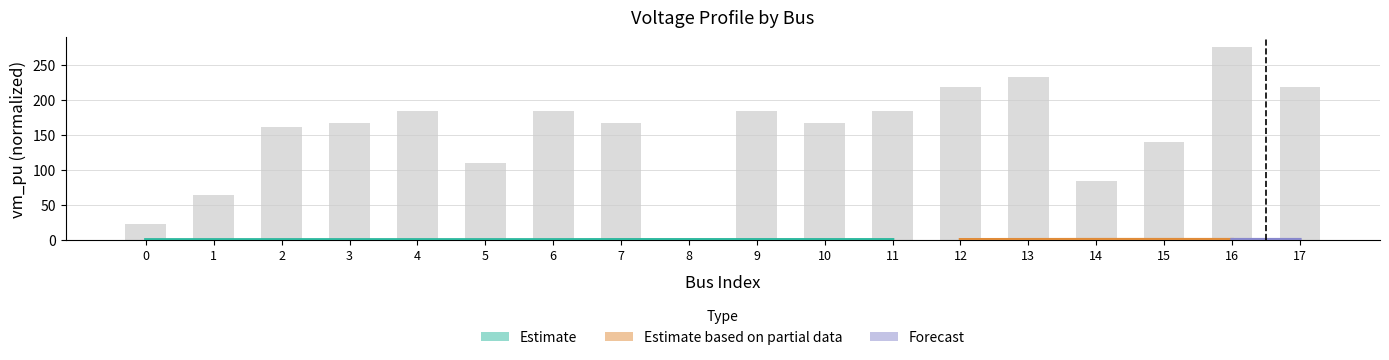

The chart shows a value of 66.6 at 11. True or false?

False